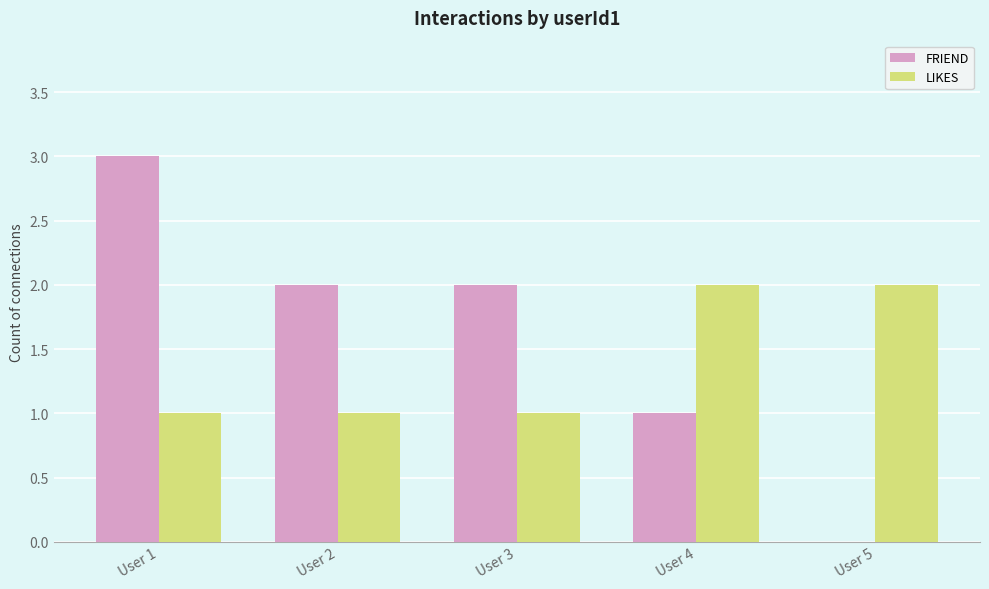

At which category does the chart reach its peak across all series?

User 1